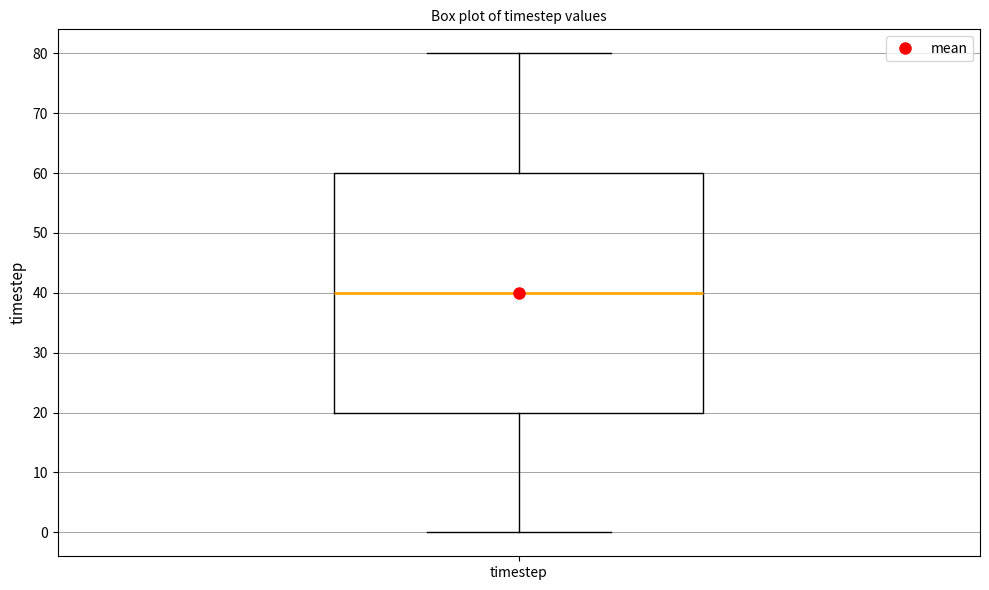

Transcribe this box plot: give where the median line is, the range the box spans, and where the two whiskers end, as read against the y-axis. The values are not printed on the chart, so give them approximately, as read against the axis.

median 40, box 20 to 60, whiskers 0 to 80